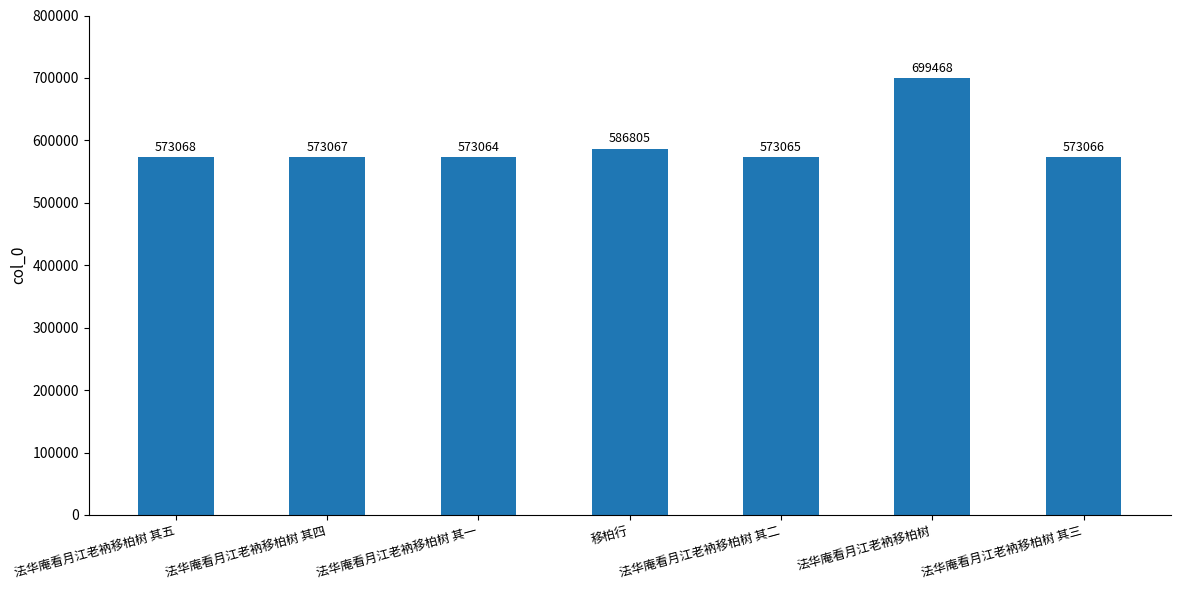

Reading right to left, transcribe all the data shown in this chart.

573066	699468	573065	586805	573064	573067	573068